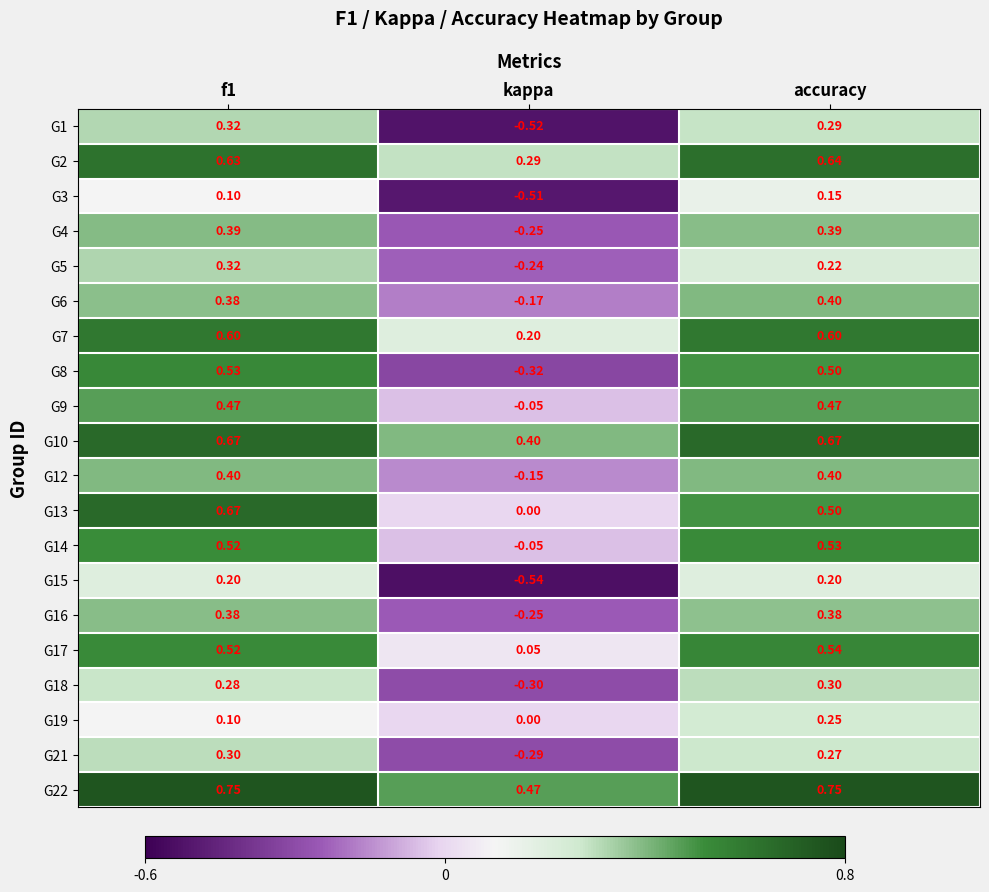

At which label is G1 closest to 0?

accuracy